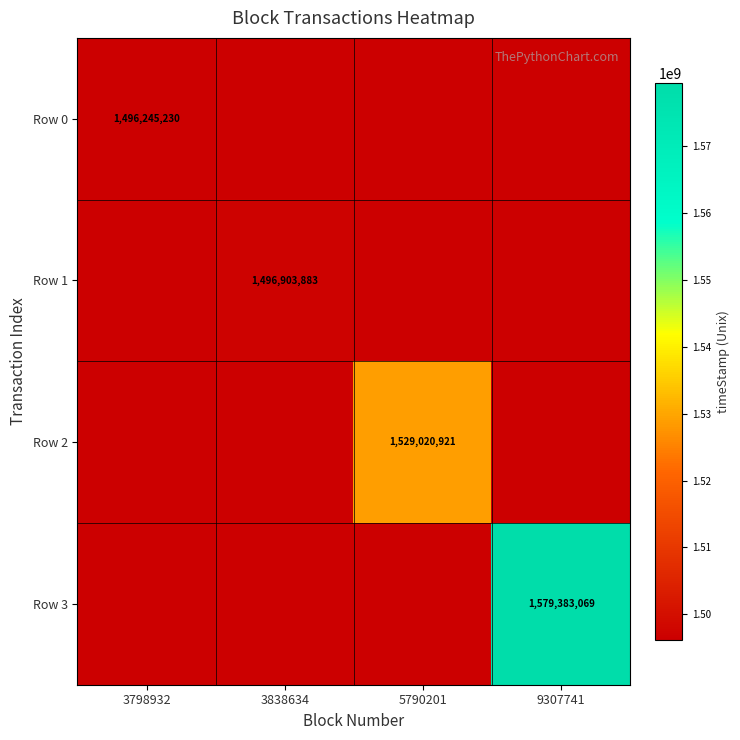

Is it true that Row 3 equals 1579383069 at 9307741?

True